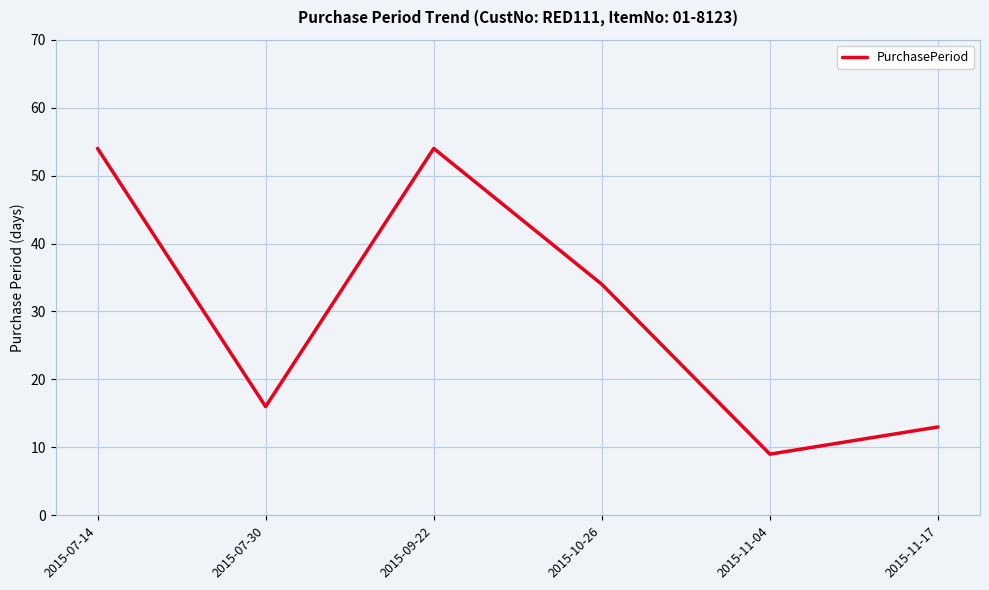

What is the difference between the second highest and minimum values?

45